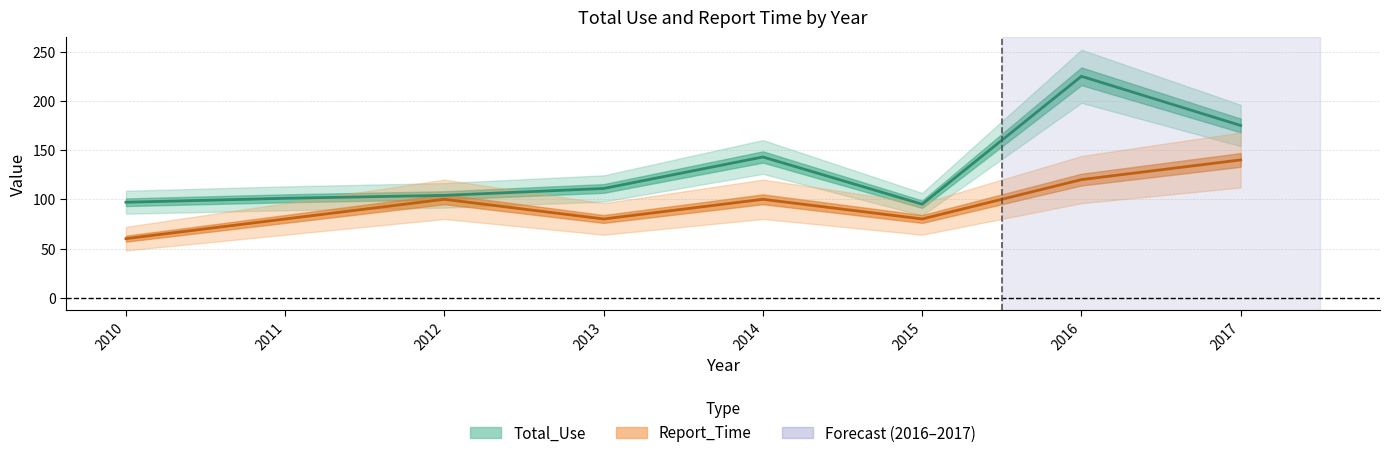

Rank the series at 2016 from lowest to highest value.

Report_Time, Total_Use